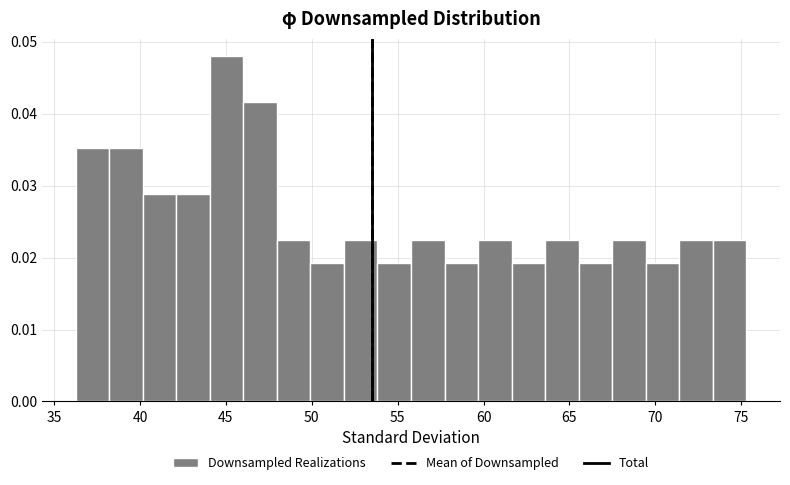

Read against the x-axis, roughly where is the centre of the tallest bar?

45.0